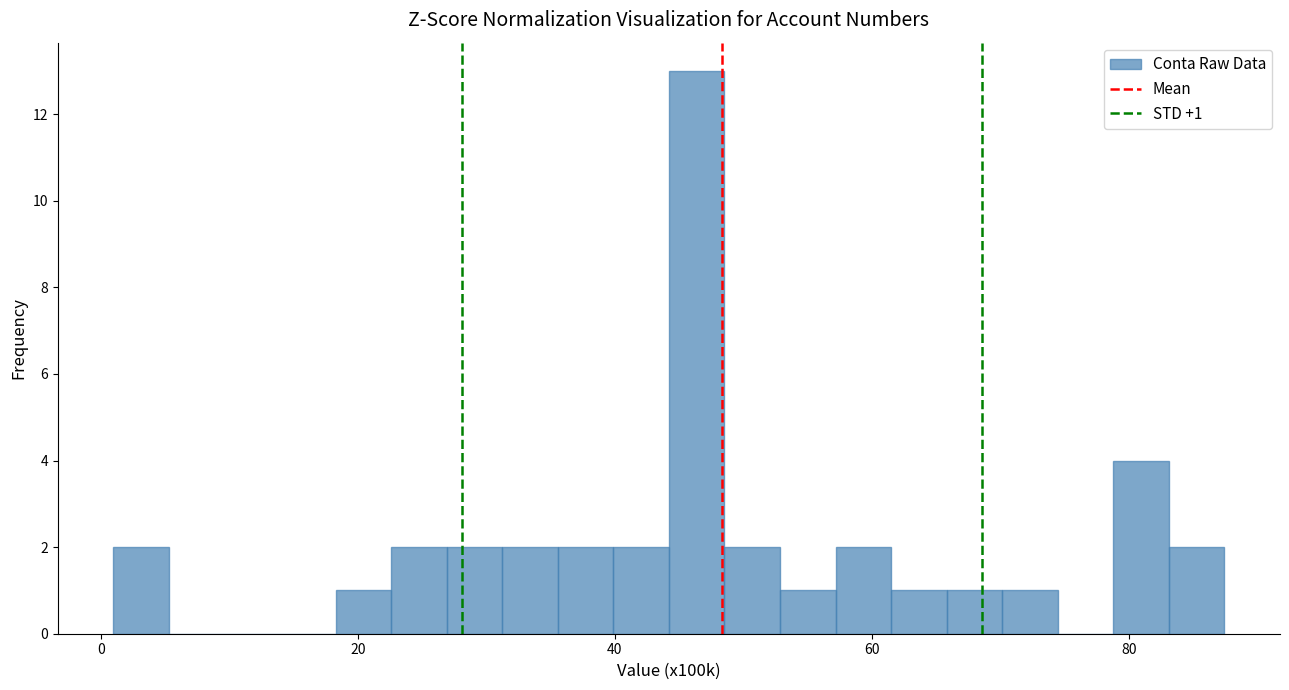

Around what value on the x-axis is the tallest bar? Give the approximate position of its centre, as read against the axis.

46